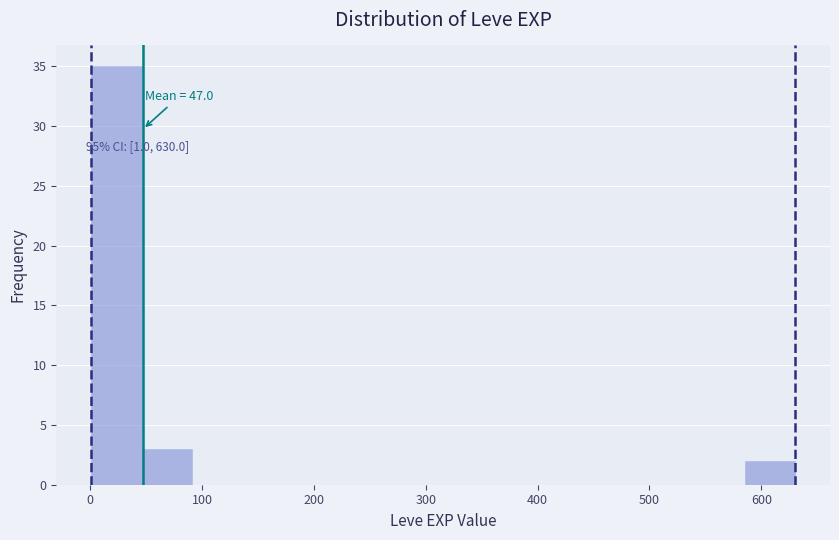

Over which range of the x-axis is the bar tallest?

0 to 50